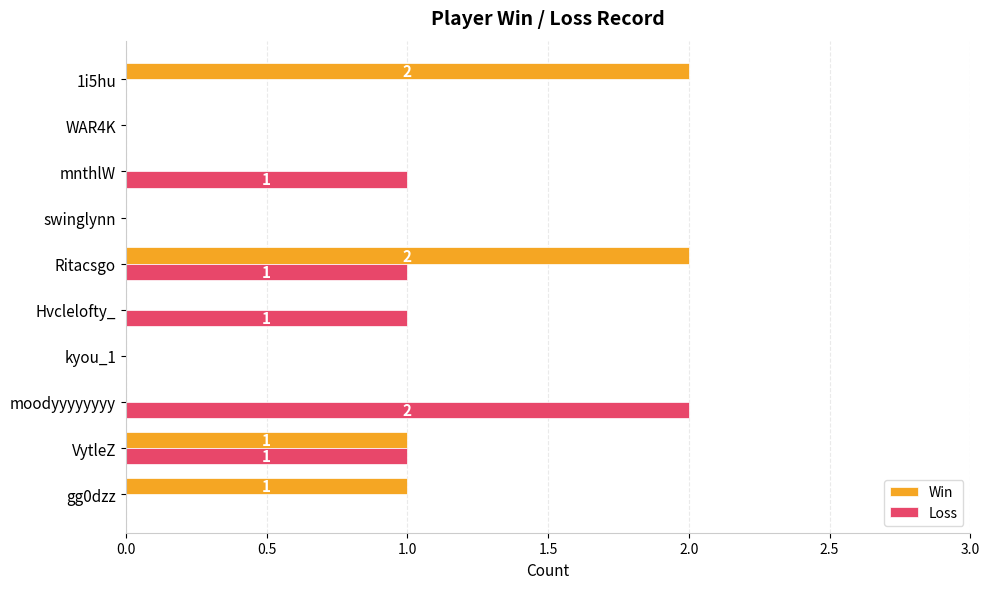

What is the sum of all Win values?

6